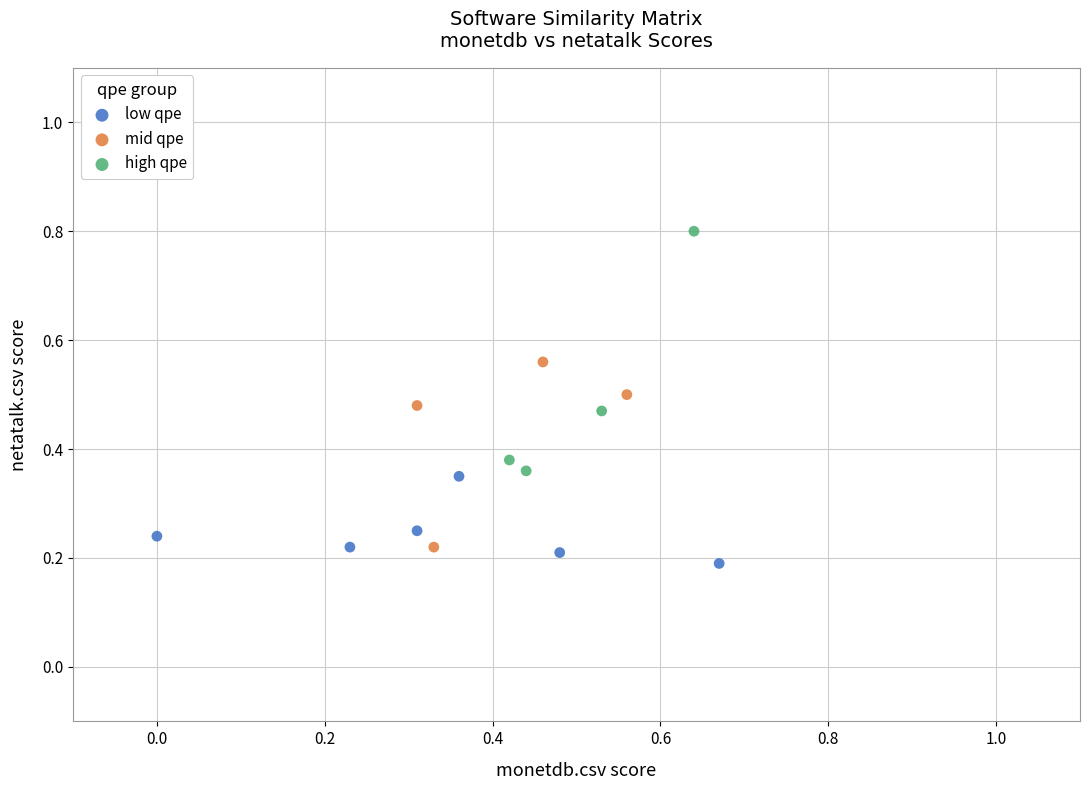

Which series has the largest Y range (max minus min)?

high qpe